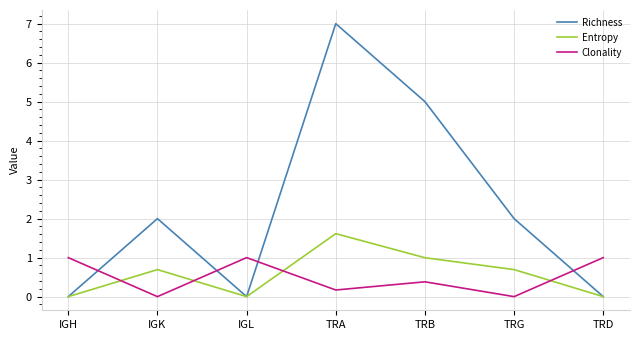

Reading left to right, transcribe all the data shown in this chart.

Richness: 0.0	2.0	0.0	7.0	5.0	2.0	0.0
Entropy: 0.0	0.7	0.0	1.6	1.0	0.7	0.0
Clonality: 1.0	0.0	1.0	0.2	0.4	0.0	1.0